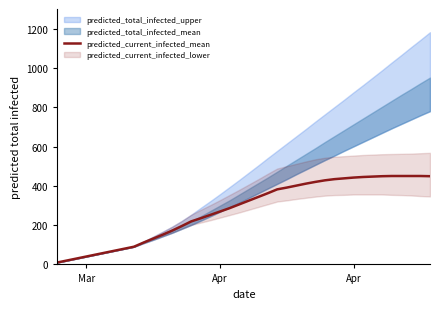

True or false: the data has more than 2 interior local peaks.

False